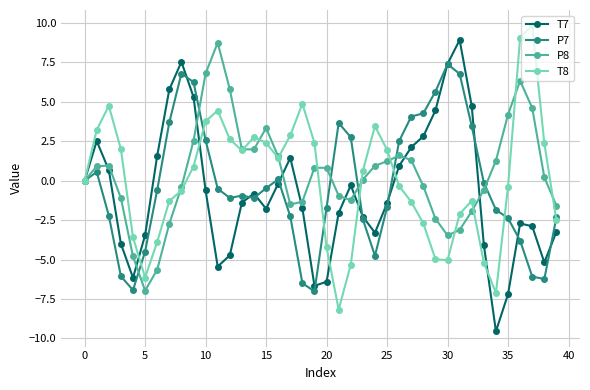

What is the value of the T7 point at the 5th from the left?

-6.2